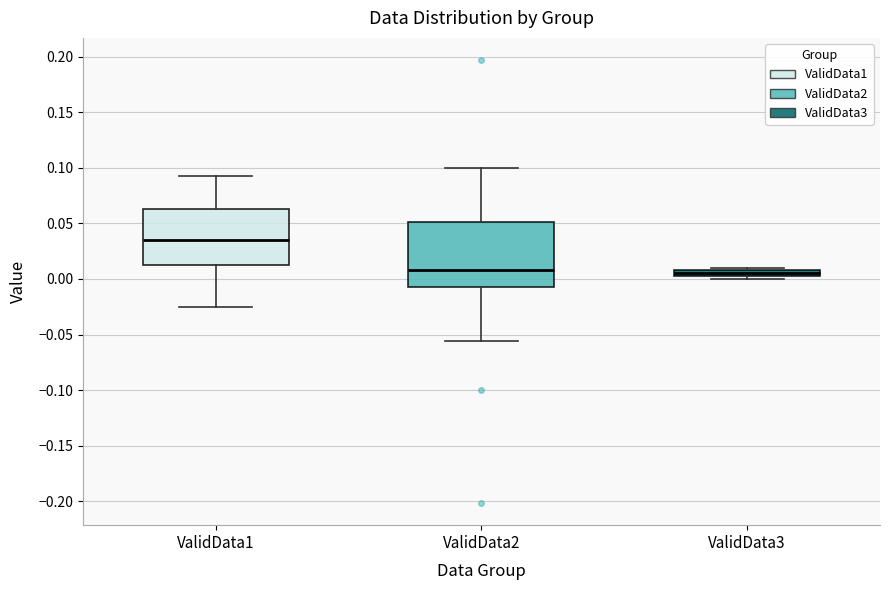

Which box's median line is the highest?

ValidData1